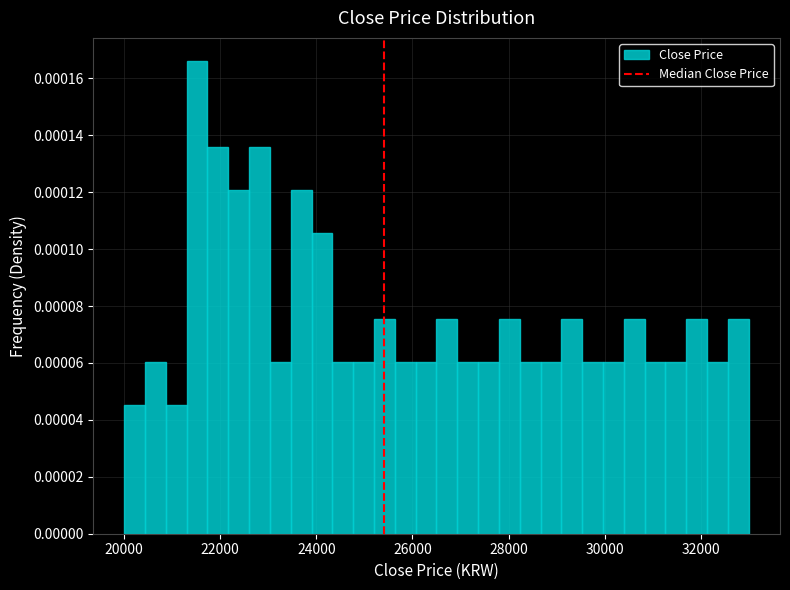

Read against the x-axis, roughly where is the centre of the tallest bar?

21600